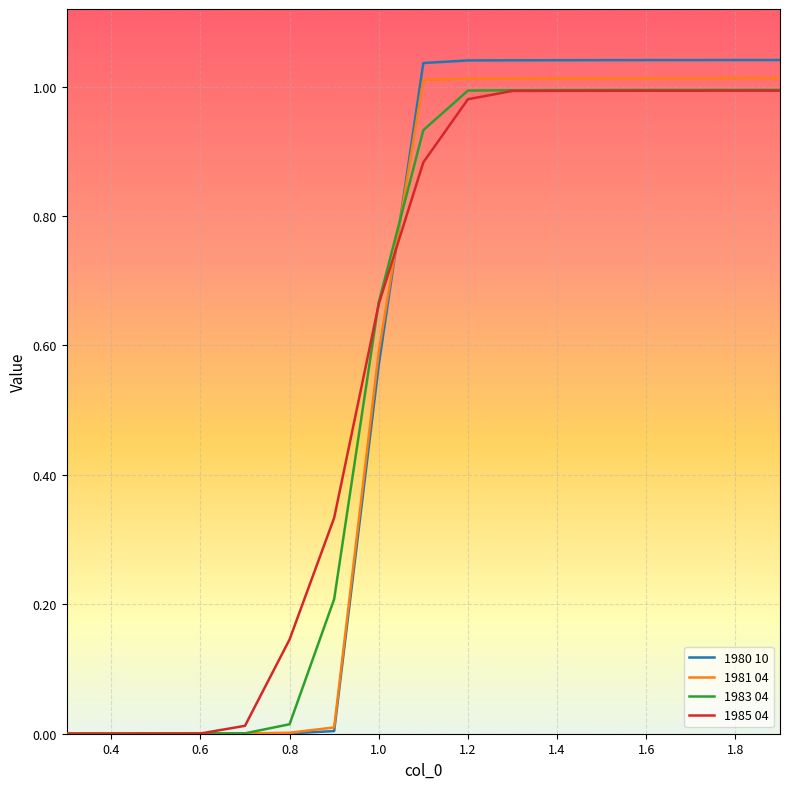

Which series has the widest spread of values?

1980 10